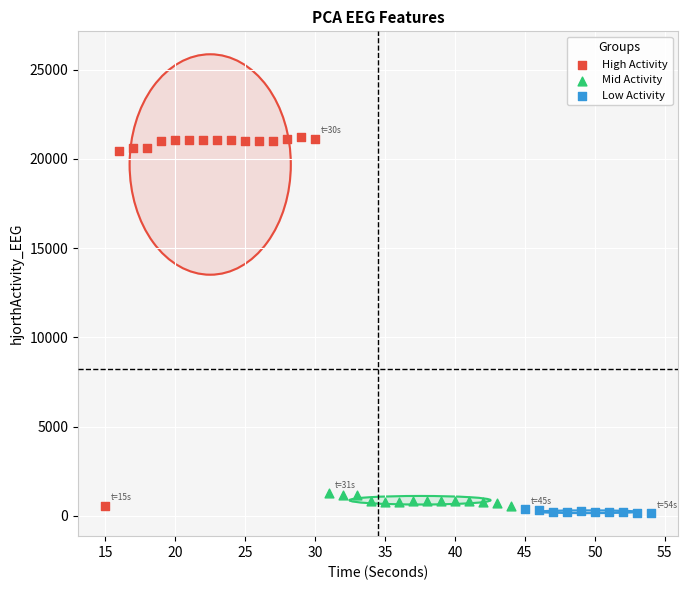

Which series has the largest Y range (max minus min)?

High Activity